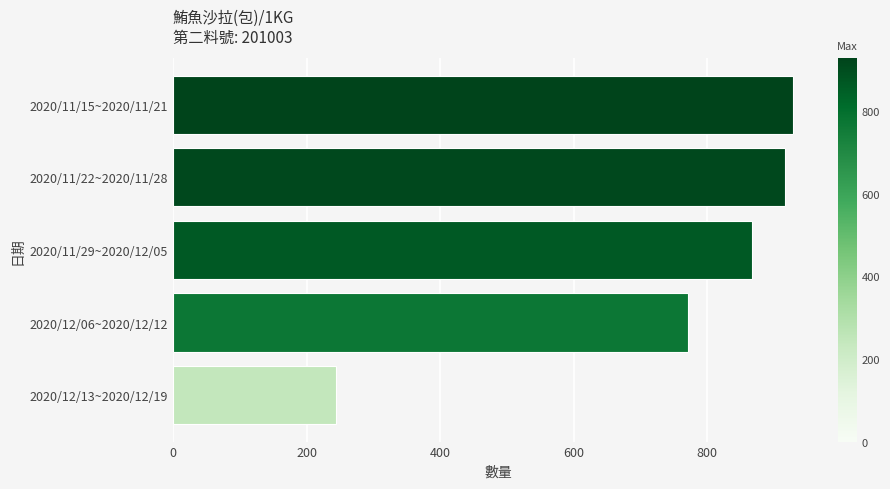

Is it true that the value at 2020/12/06~2020/12/12 is 771?

True